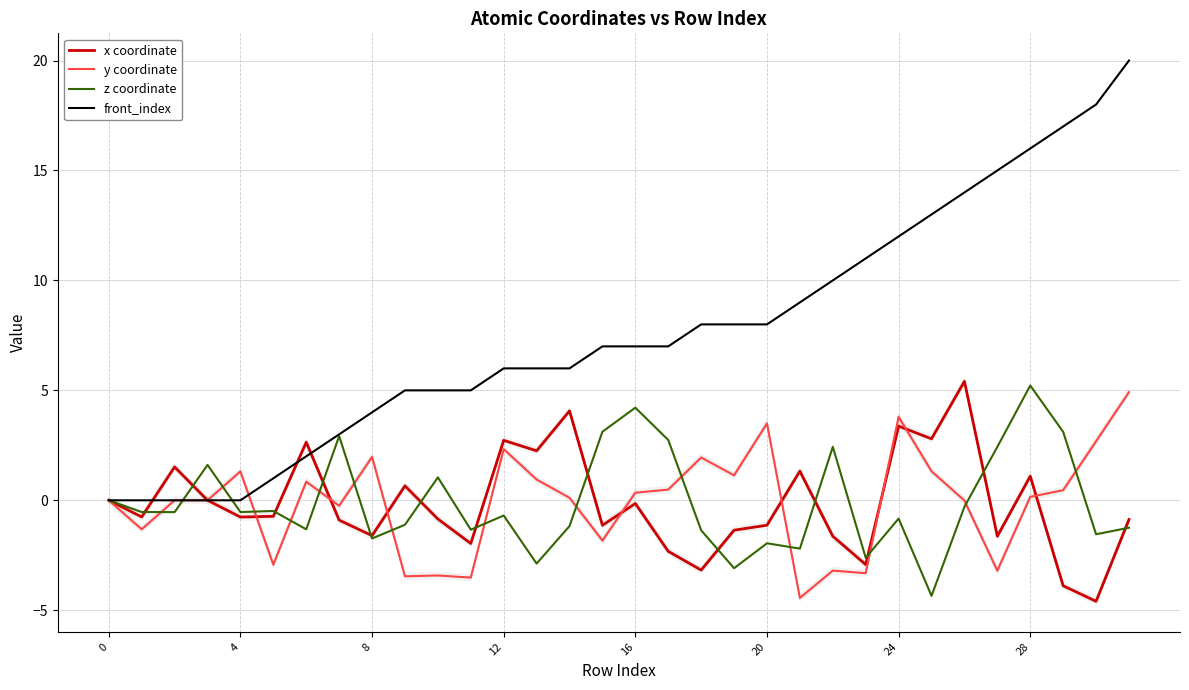

Is the value of x coordinate at 4 greater than the value of z coordinate at 8?

Yes